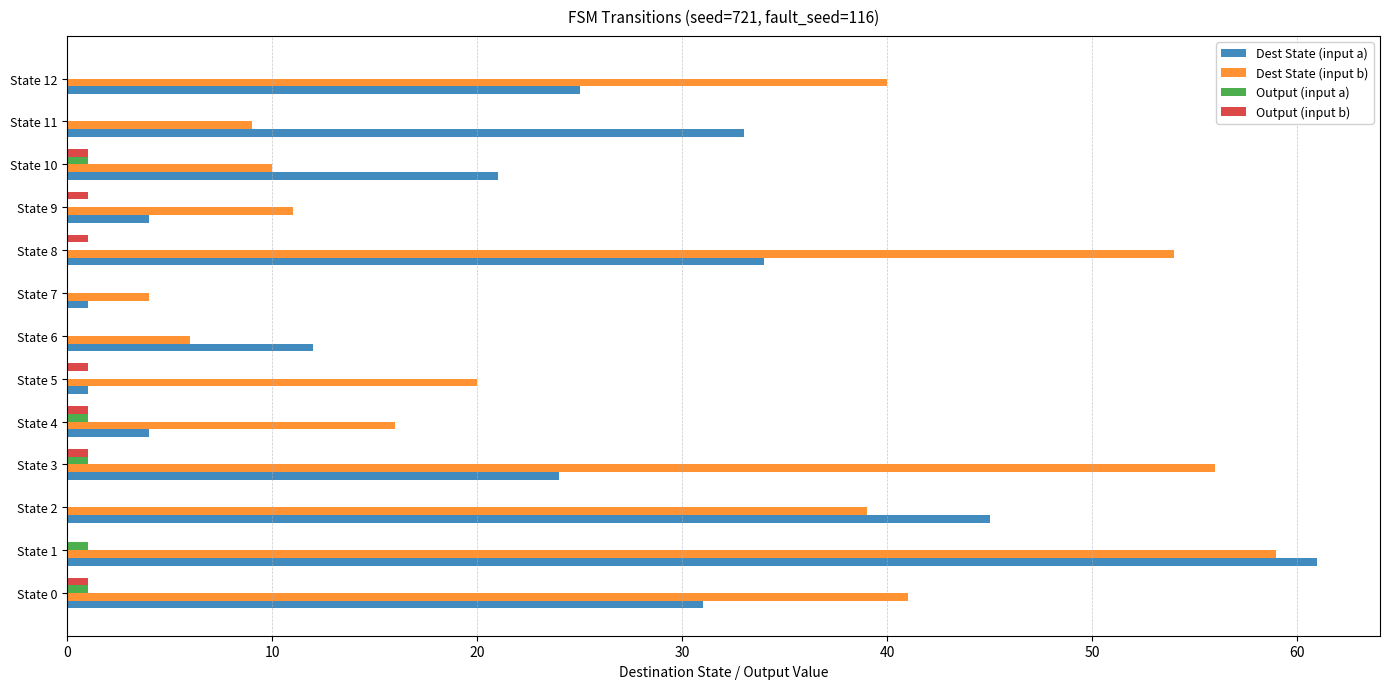

What is the highest value of the Output (input a) series?

1